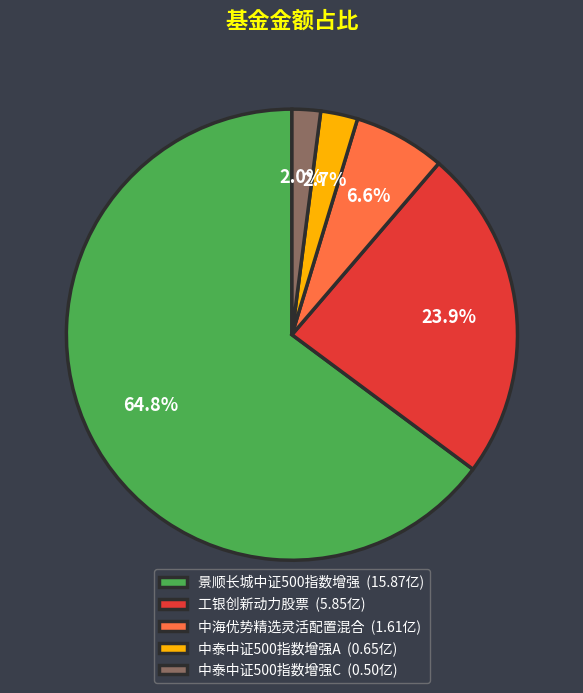

To the nearest percent, what is the average slice percentage?

20%